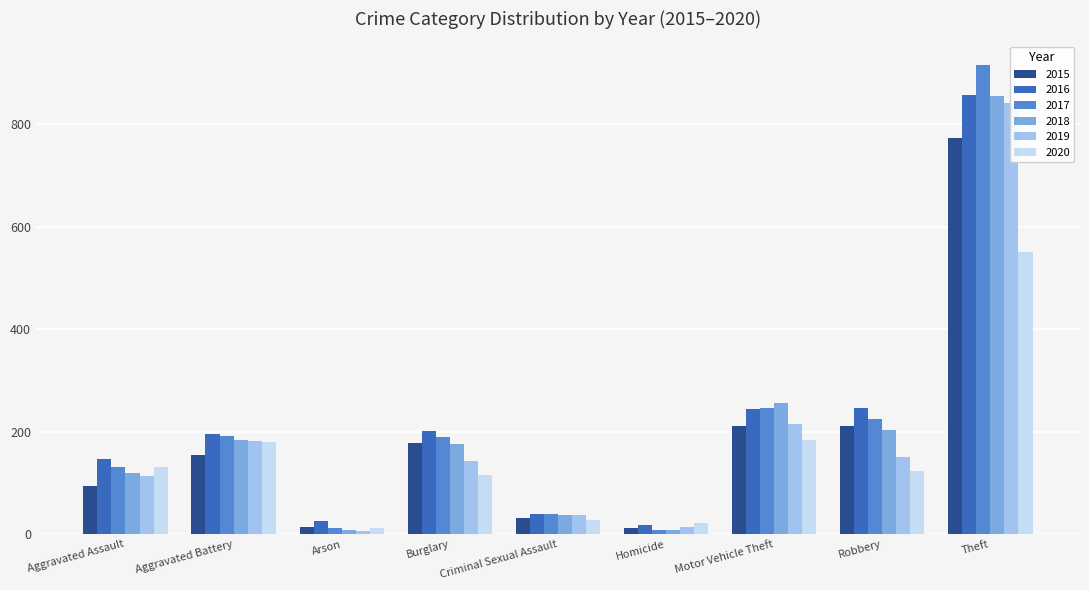

Which series has the widest spread of values?

2017